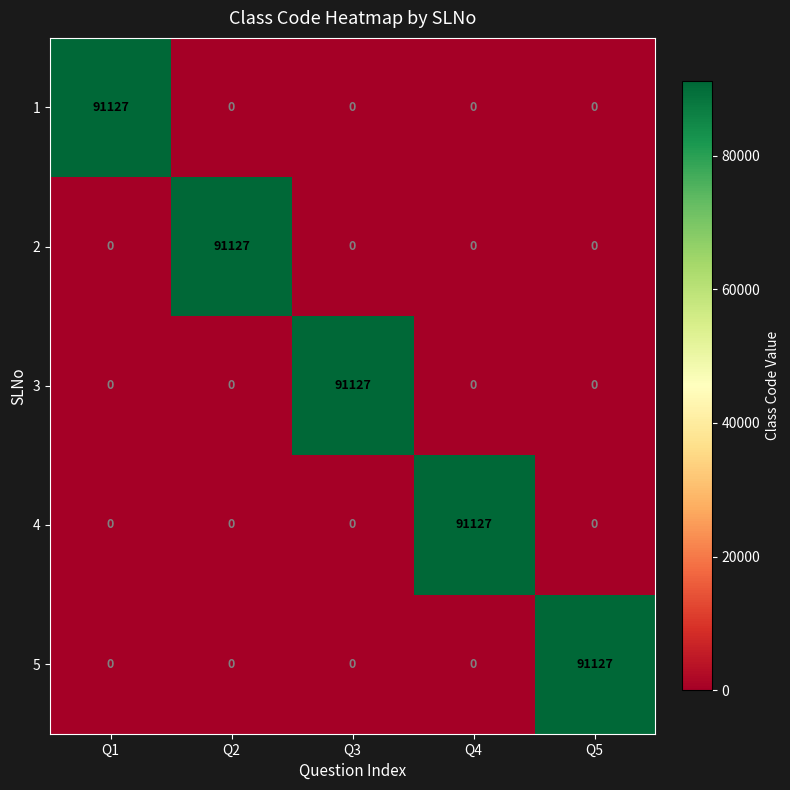

What is the sum of the 3 values at Q4 and Q3?

91127